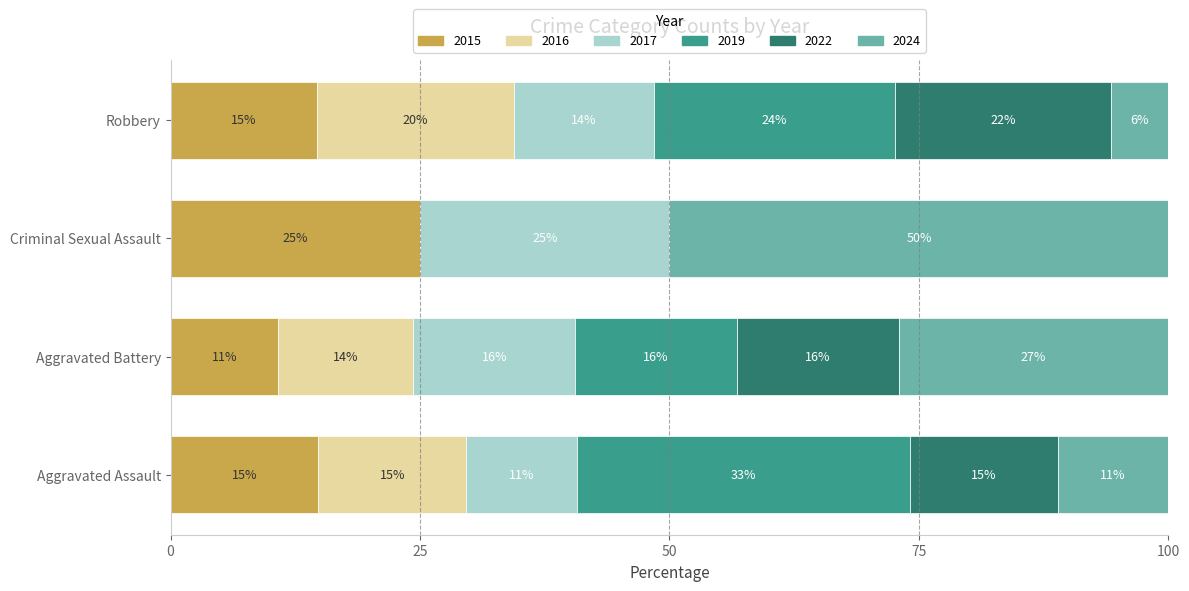

What are all the series names shown in the legend?

2015, 2016, 2017, 2019, 2022, 2024